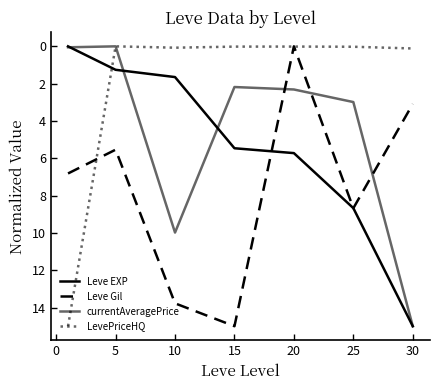

What is the highest value of the LevePriceHQ series?

15.0